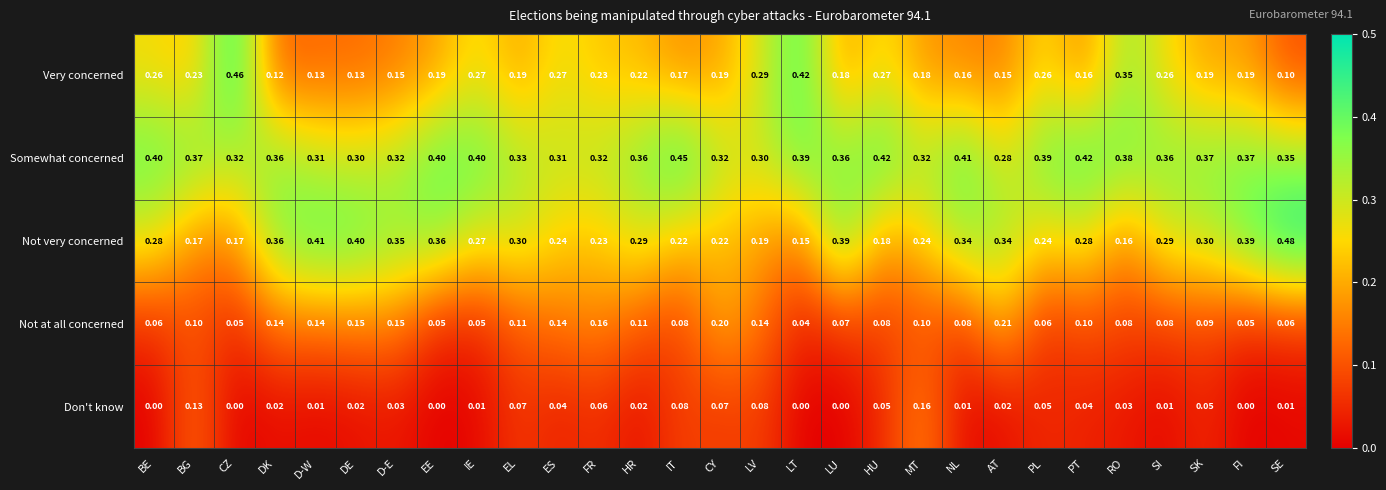

Which series has the largest total across all categories?

Somewhat concerned